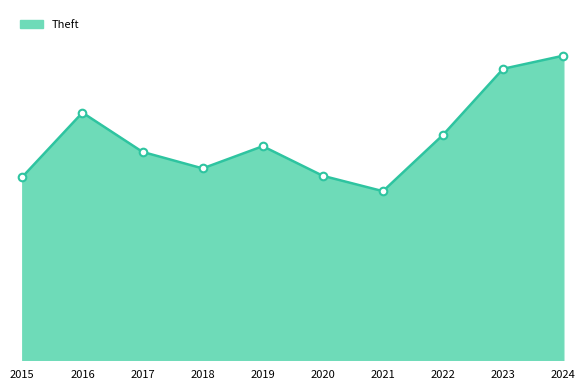

What is the change in value from 2018 to 2024?

+198